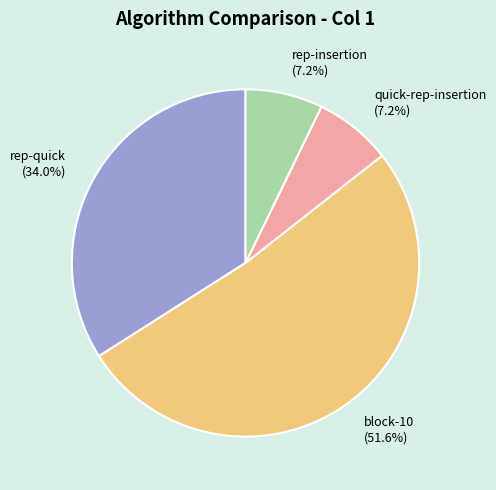

To the nearest percent, what is the average slice percentage?

25%